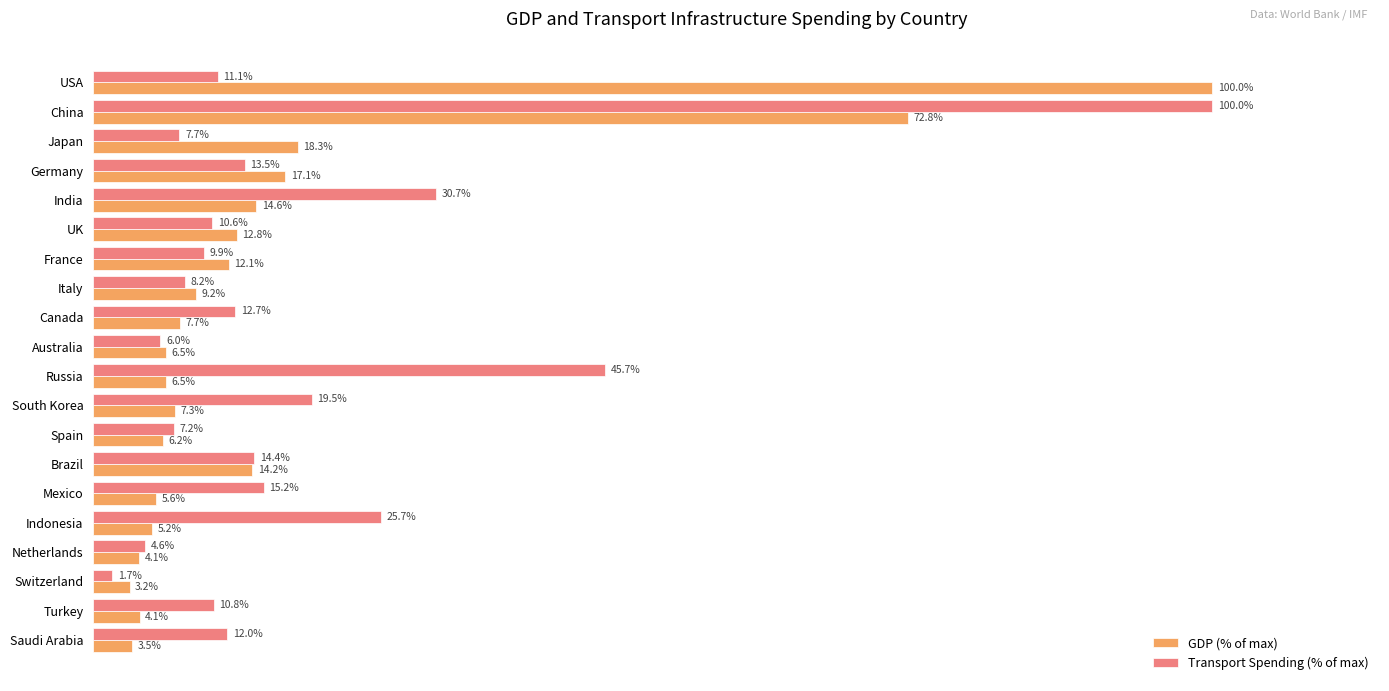

At Saudi Arabia, list the series in order from largest to smallest.

Transport Spending (% of max), GDP (% of max)